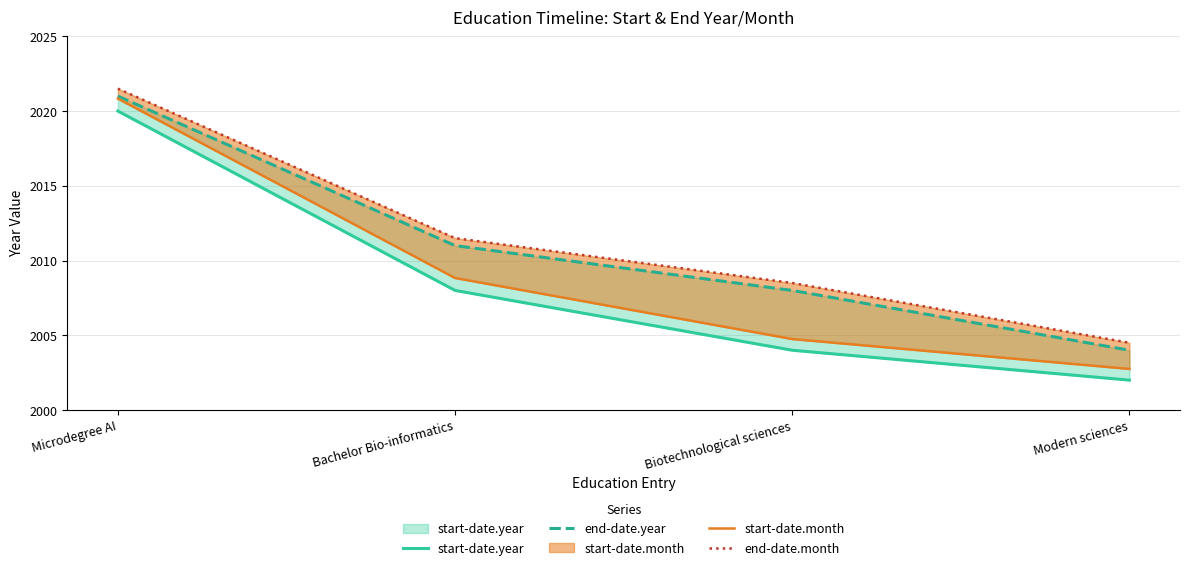

Which category has the highest value across all series?

Microdegree AI